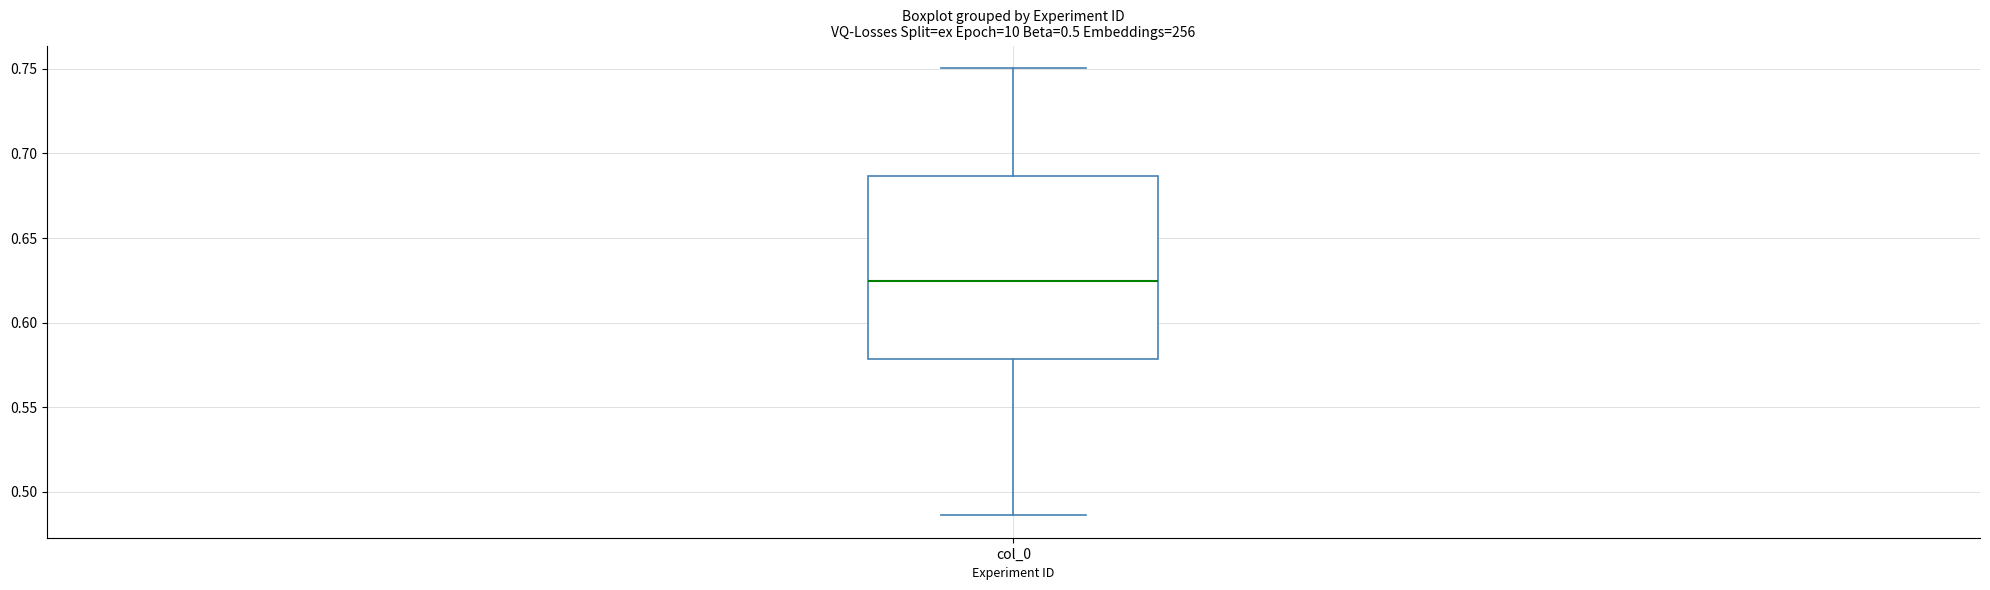

Read this box plot against the y-axis: the position of the median line, the range covered by the box, and the ends of both whiskers. The values are not printed on the chart, so give them approximately, as read against the axis.

median 0.625, box 0.580 to 0.685, whiskers 0.485 to 0.750